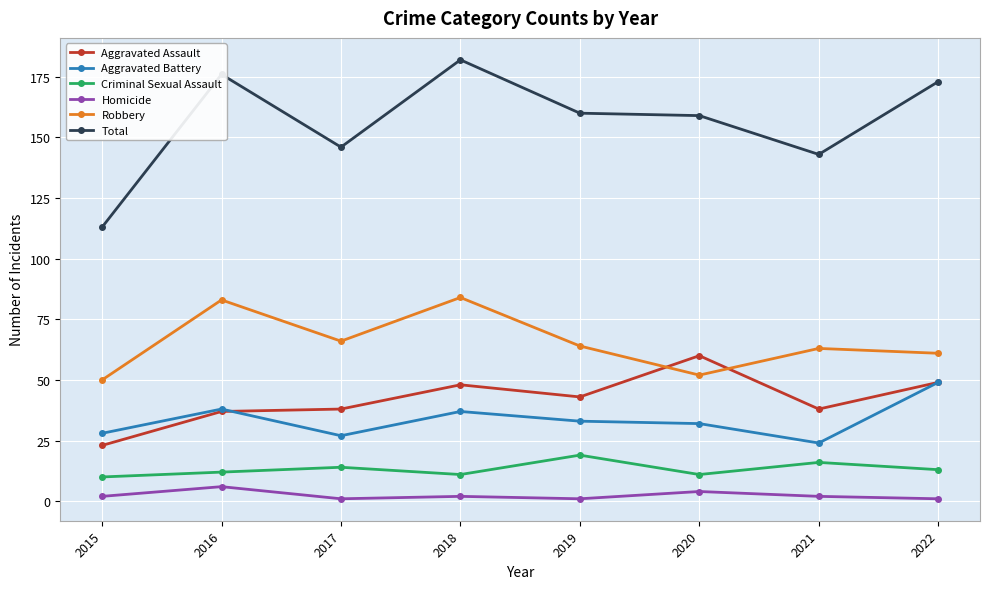

The value of Total at 2018 is 105. True or false?

False